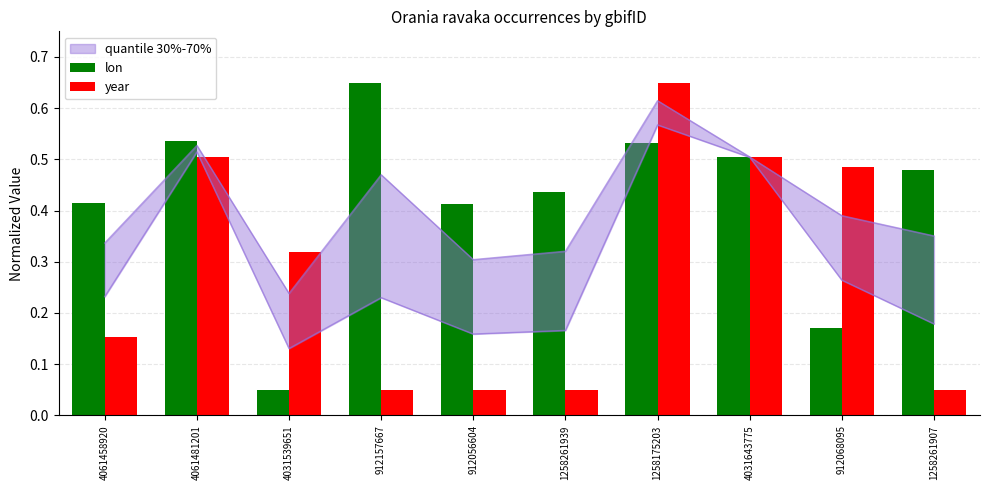

What is the difference between the highest and lowest values at 4061458920?

0.3